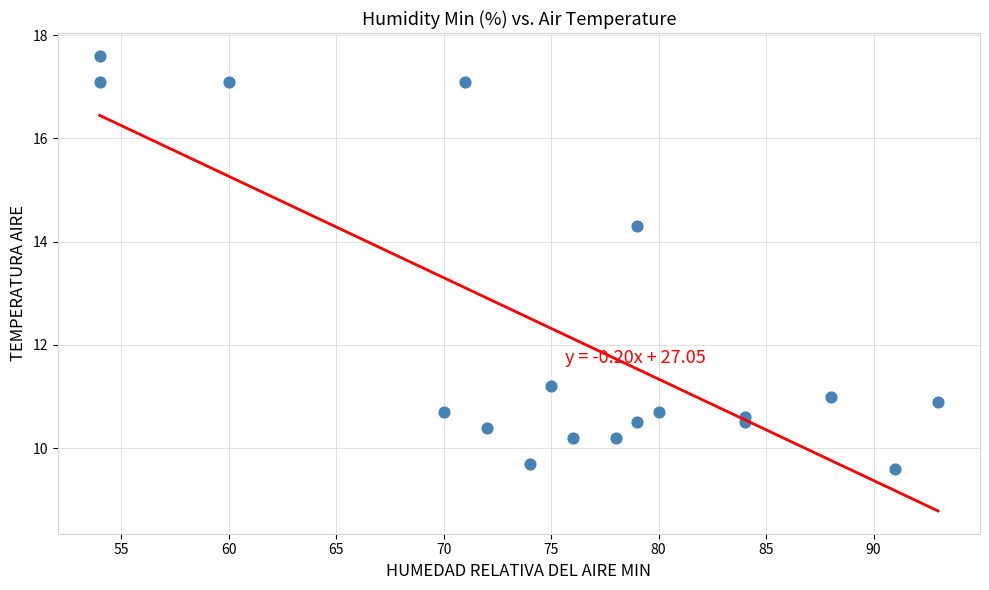

What Y value in the scatter plot is closest to 13?

14.3